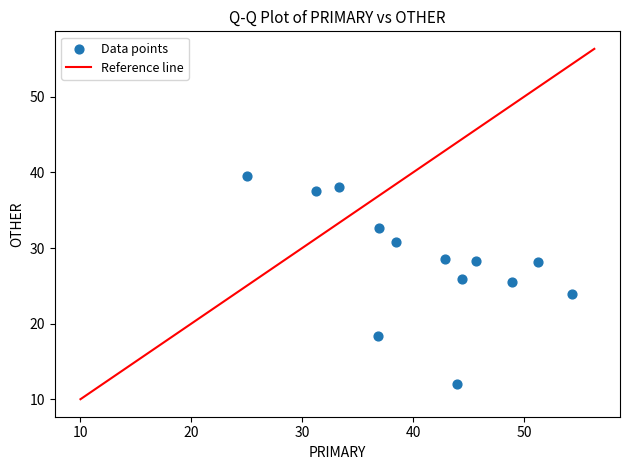

What is the range of Y values (max minus min)?

27.6